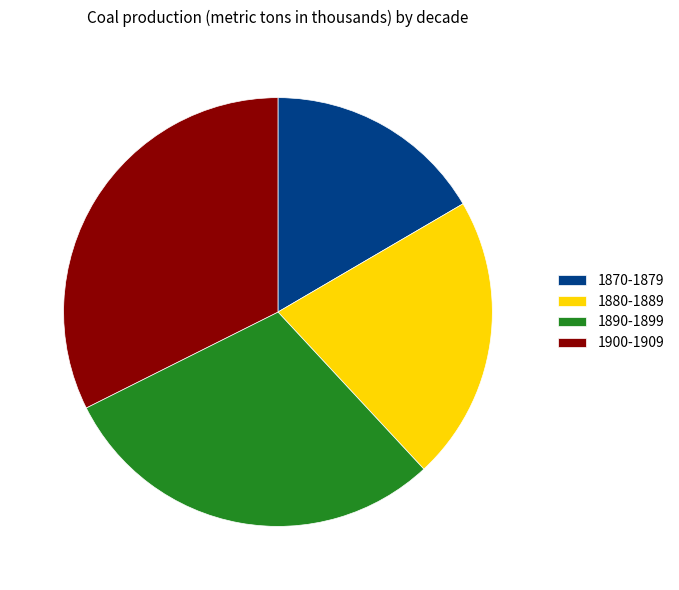

What is the largest slice in the pie chart?

1900-1909